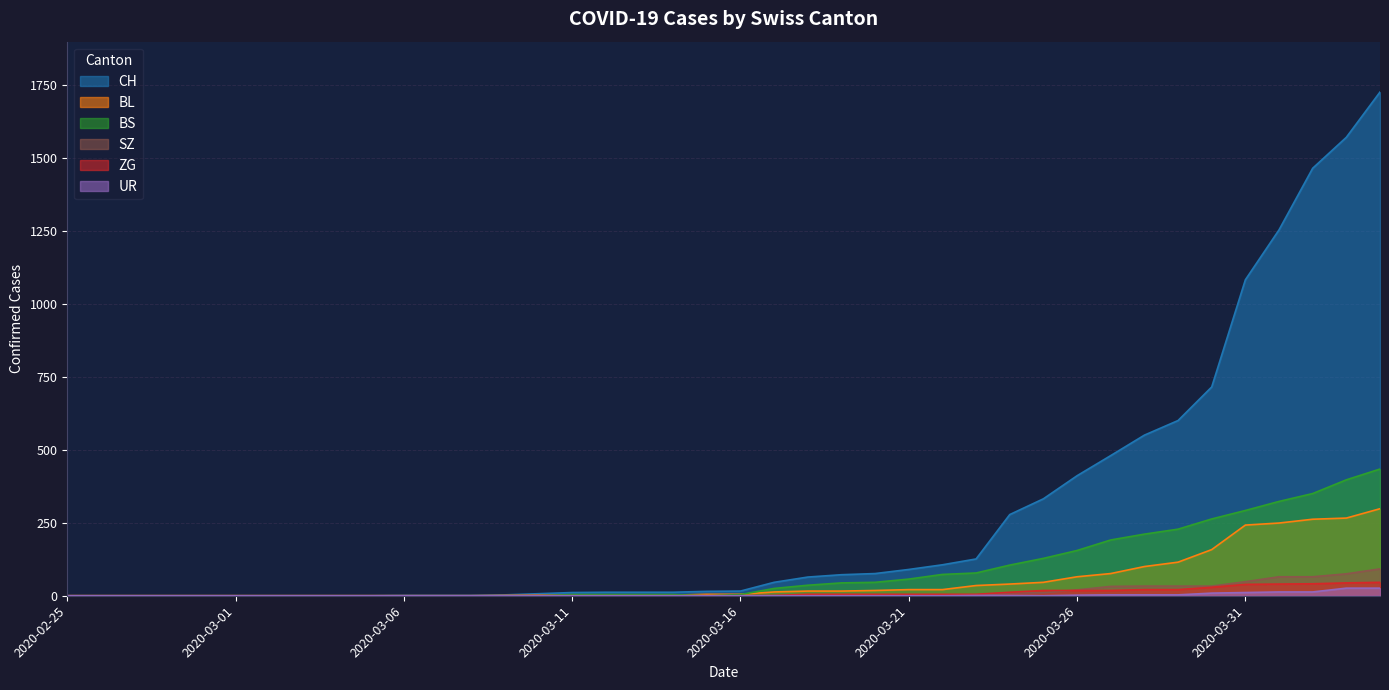

At which label does SZ reach its peak?

2020-04-04